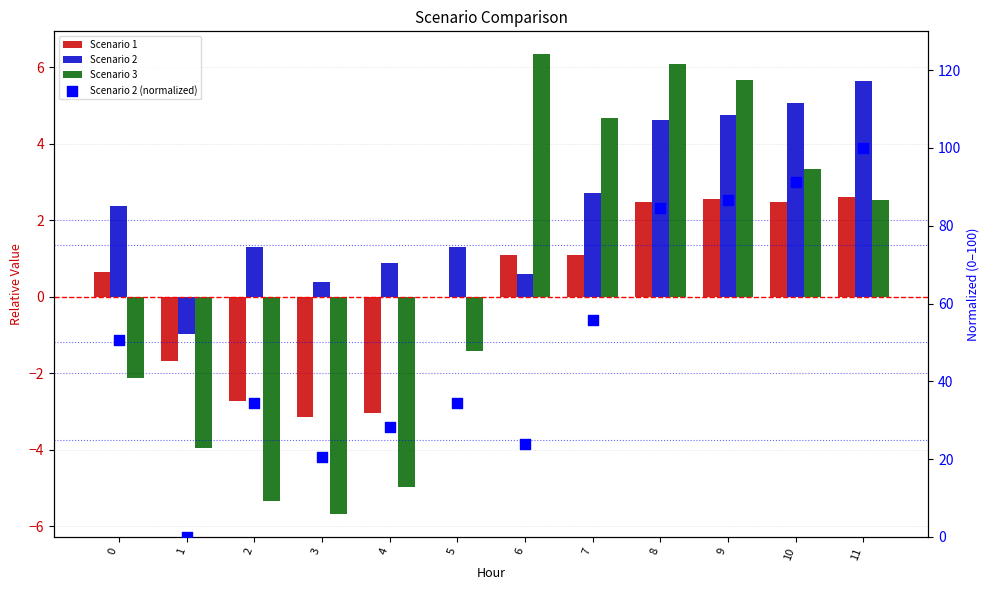

Which series reaches the minimum Y coordinate?

Scenario 3